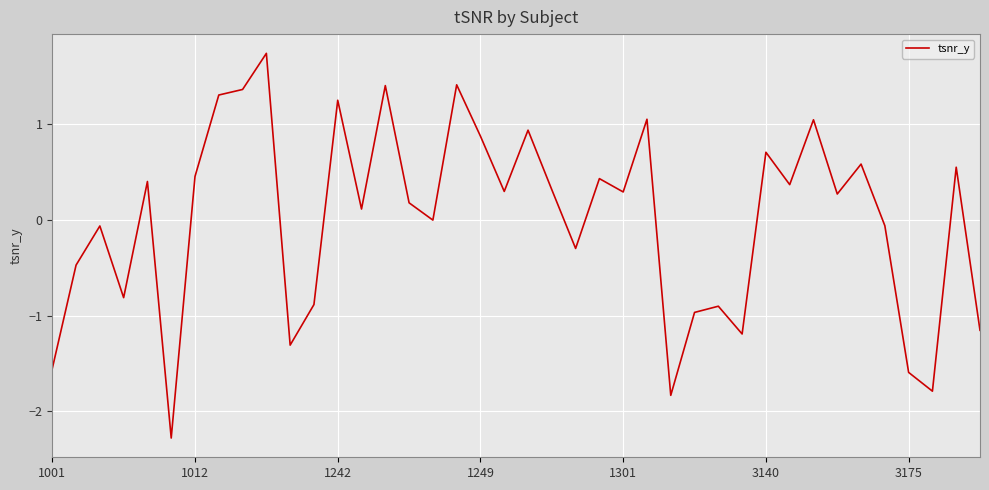

What is the difference between the second highest and second lowest values?

3.2